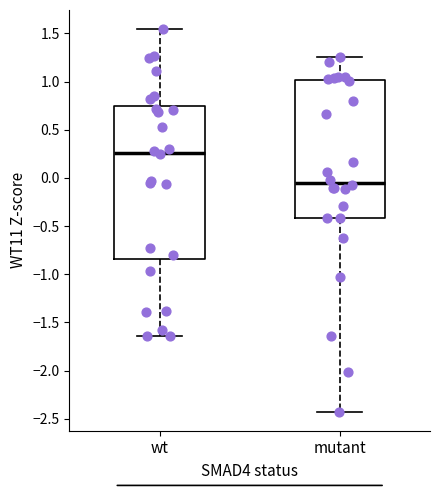

Which box is the tallest, from its lower edge to its upper edge?

wt